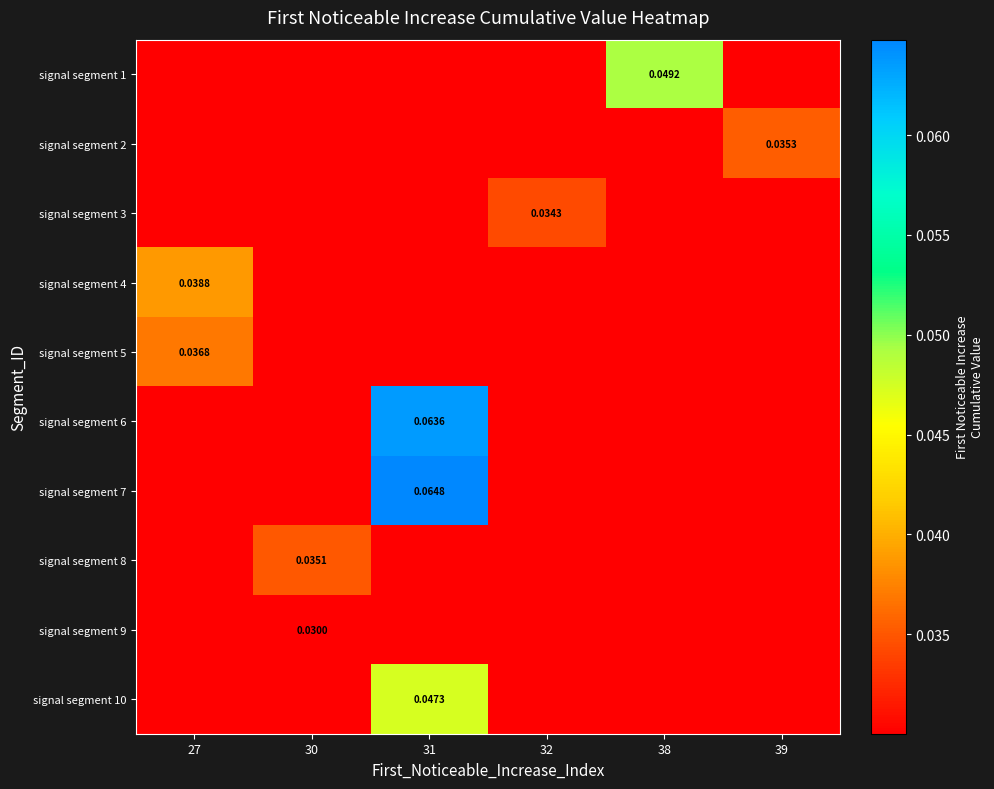

Rank the series by their maximum value, from lowest to highest.

signal segment 9, signal segment 3, signal segment 8, signal segment 2, signal segment 5, signal segment 4, signal segment 10, signal segment 1, signal segment 6, signal segment 7